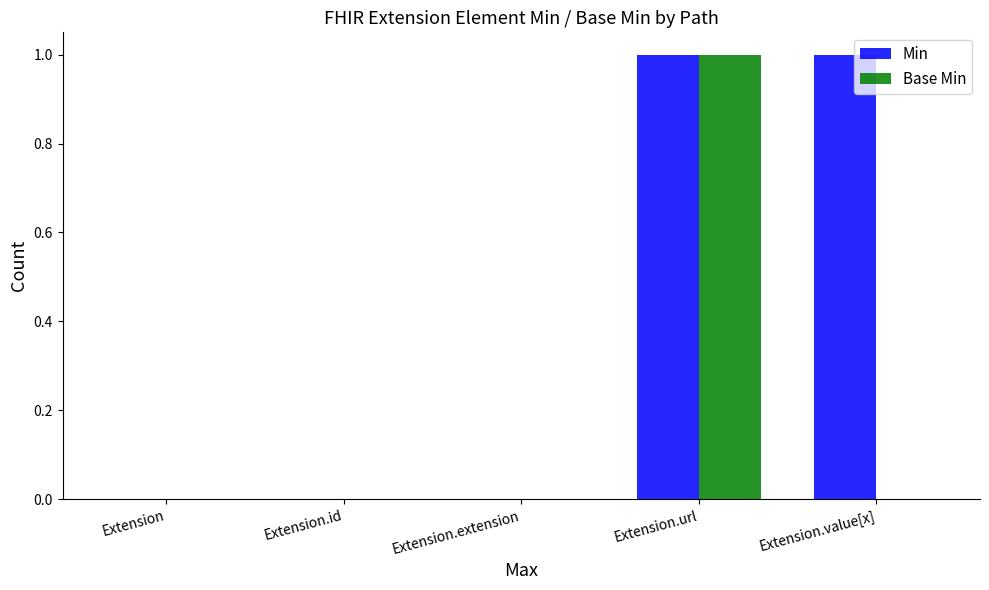

Is the value of Base Min at Extension.url greater than the value of Min at Extension.id?

Yes